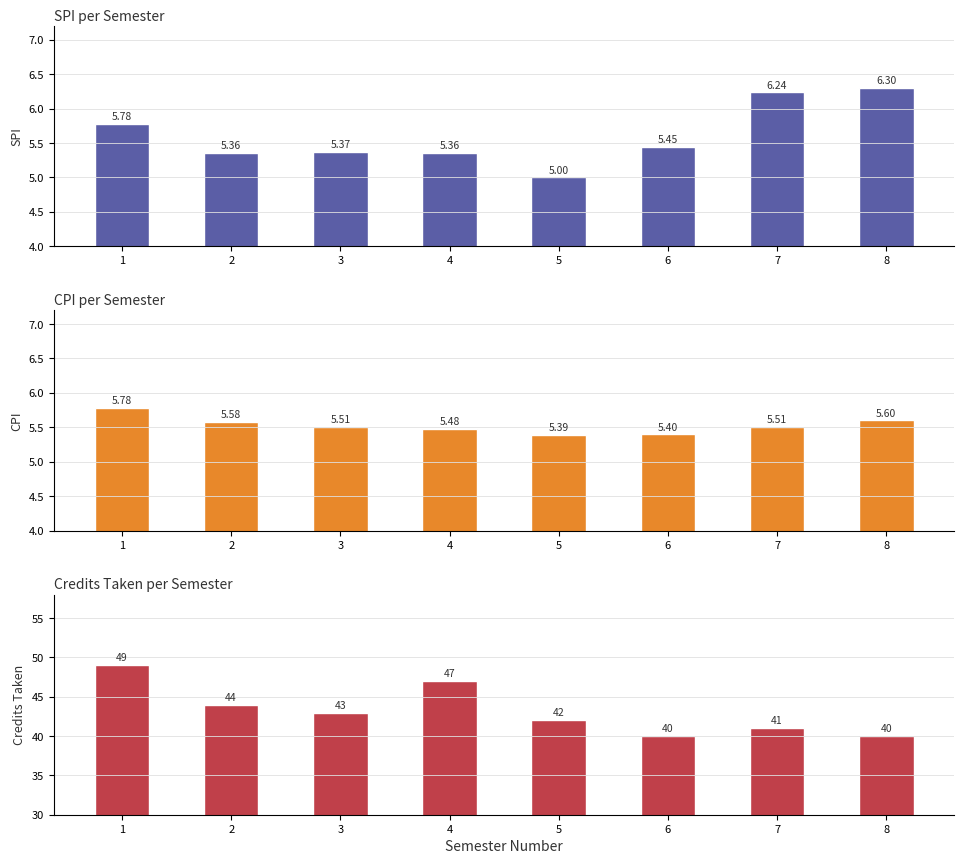

How many bars are there in total?

24